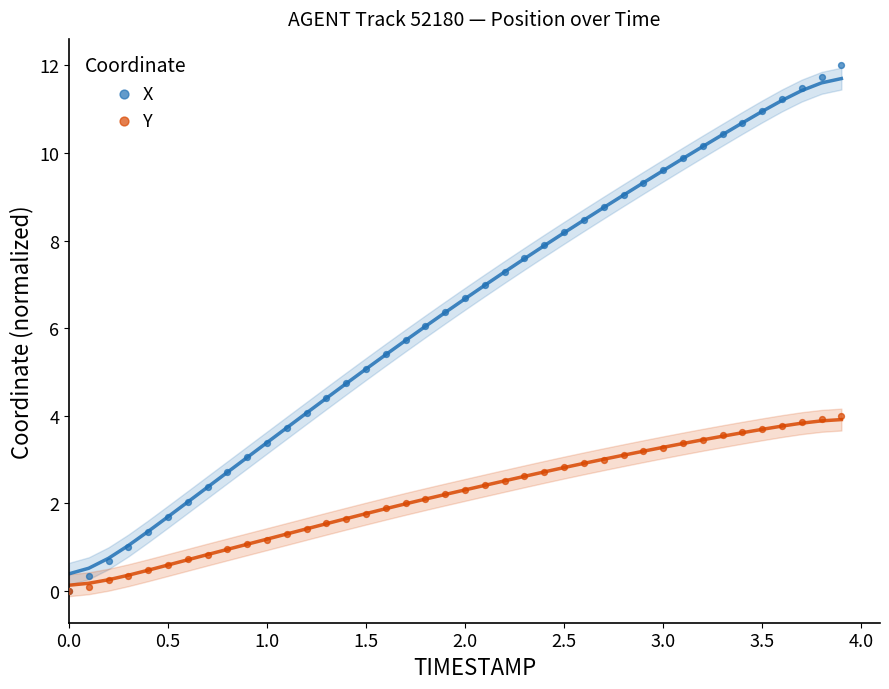

What are all the series names shown in the legend?

X, Y